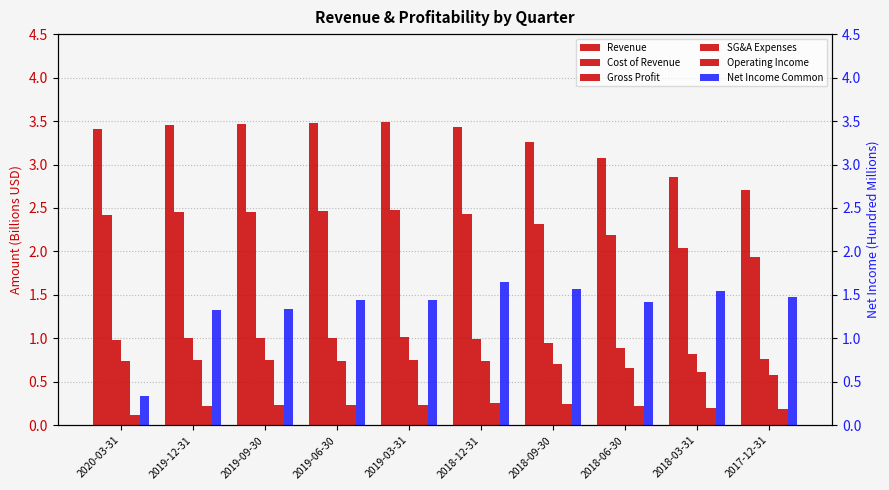

What is the average value of the Gross Profit series?

0.9